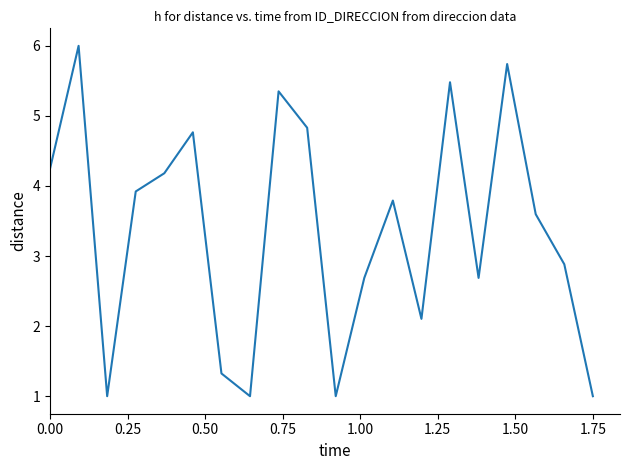

What is the difference between the maximum and minimum values?

5.0